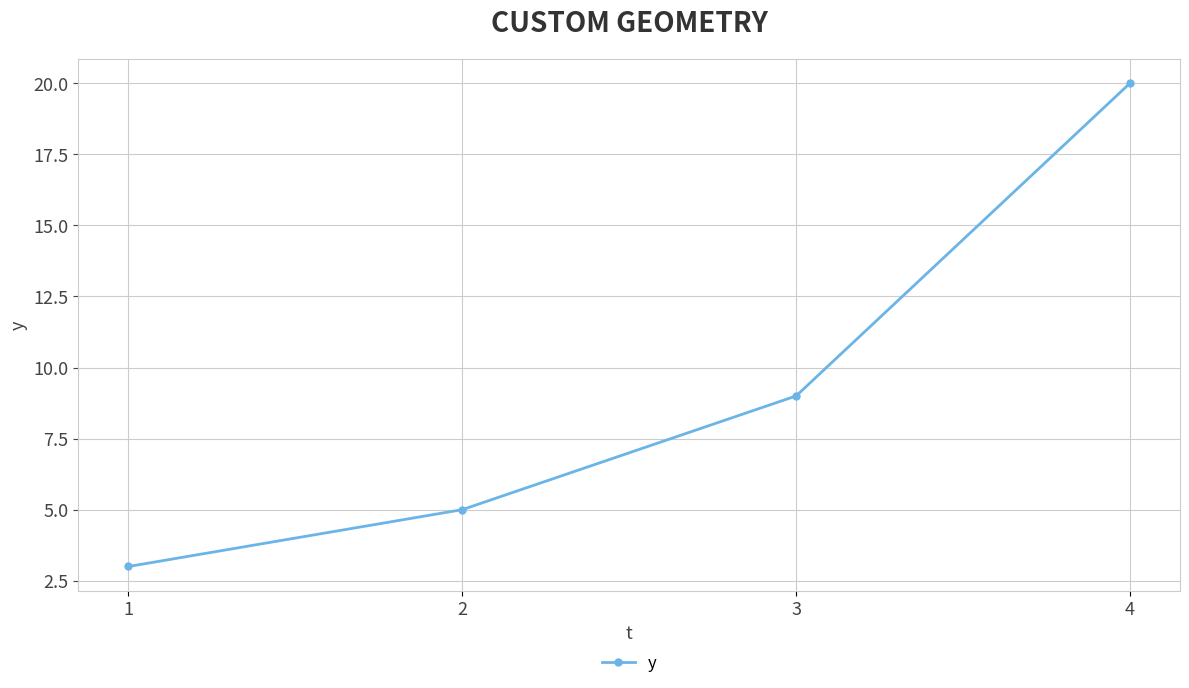

List the labels in order of value, smallest first.

1, 2, 3, 4